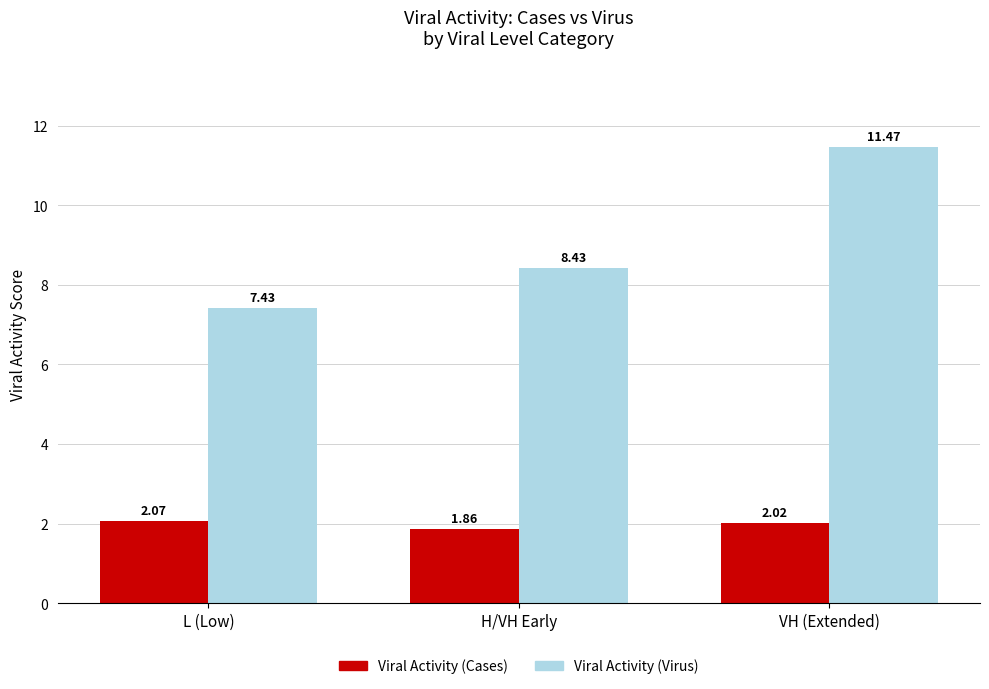

Is the value of Viral Activity (Cases) at L (Low) greater than the value of Viral Activity (Virus) at H/VH Early?

No